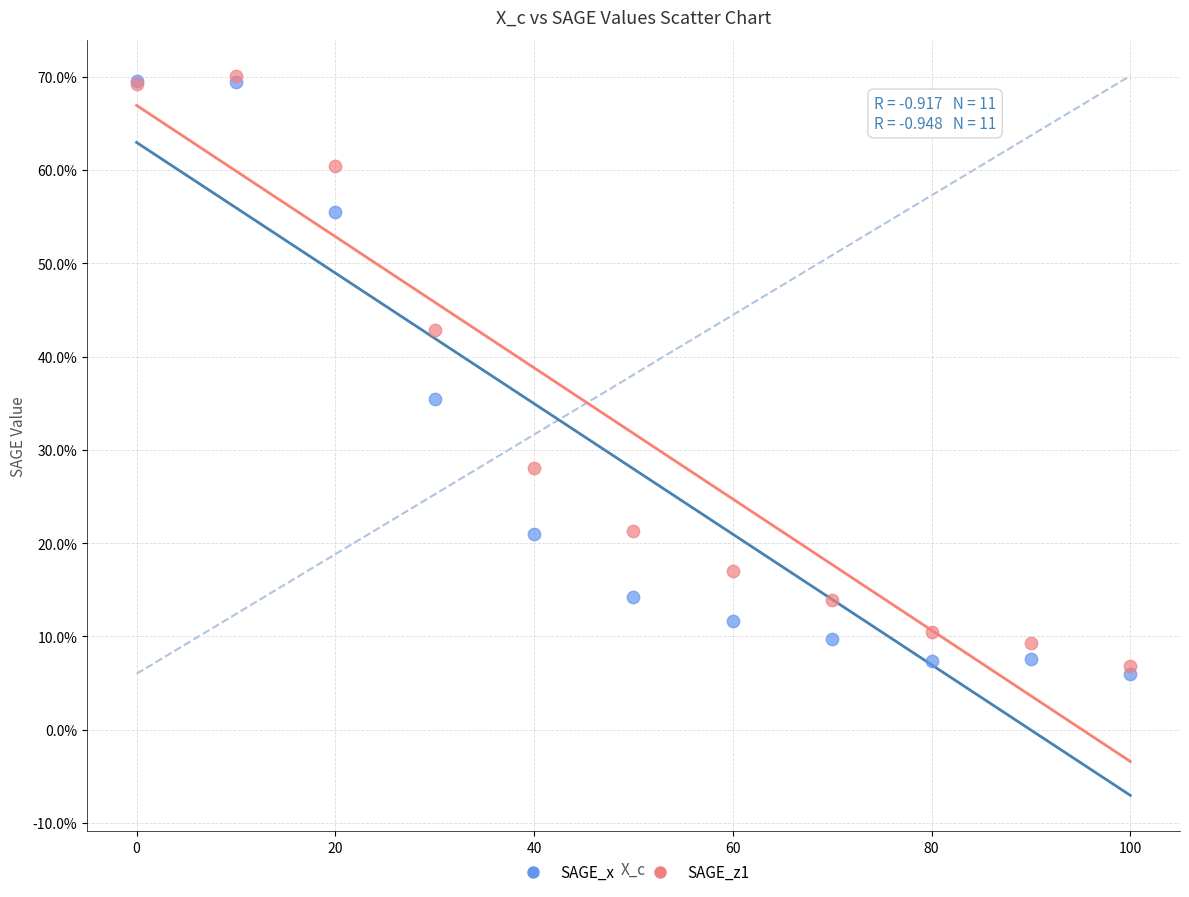

What are all the series names shown in the legend?

SAGE_x, SAGE_z1